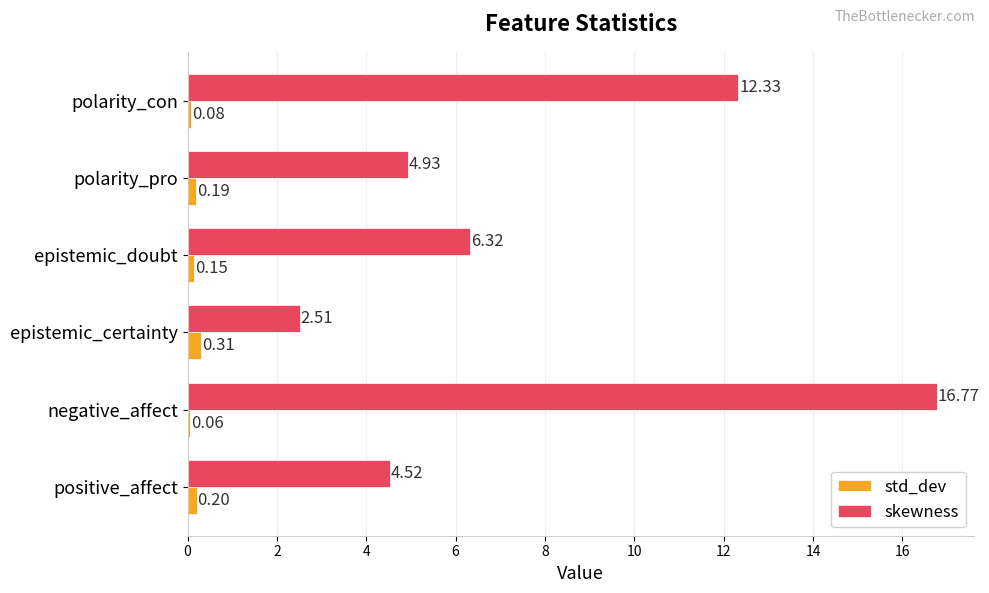

How many categories are shown in the chart?

6